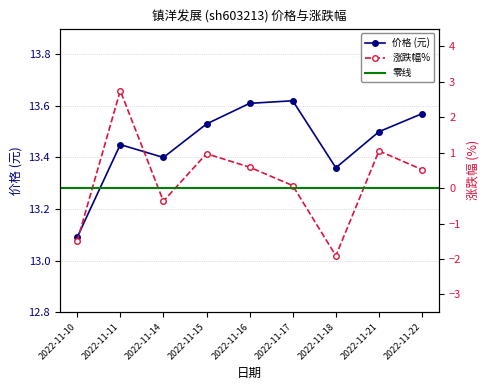

What is the value of the 价格 point at the 8th from the left?

13.5